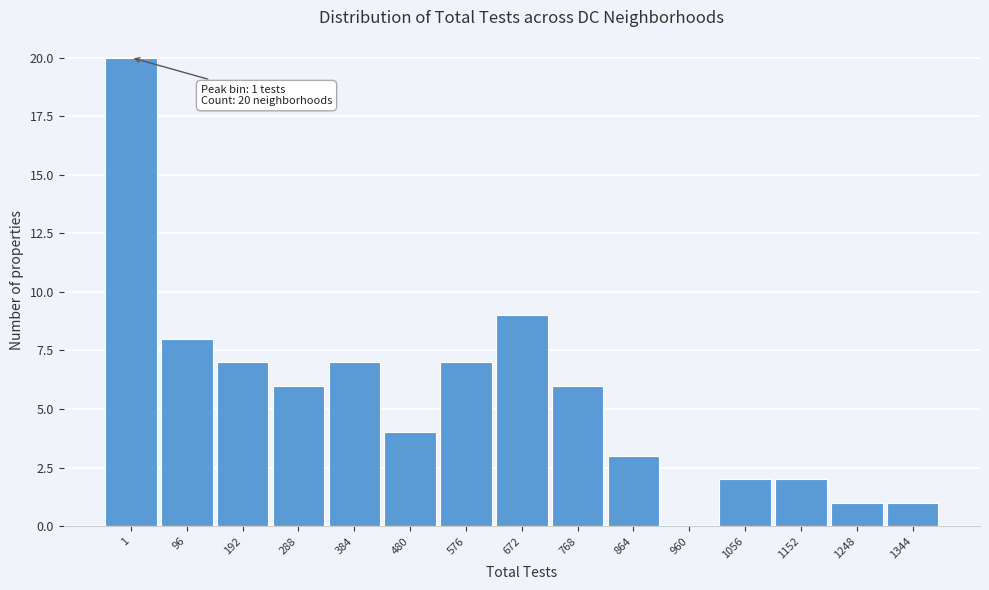

Reading left to right, transcribe all the data shown in this chart.

1=20	96=8	192=7	288=6	384=7	480=4	576=7	672=9	768=6	864=3	960=0	1056=2	1152=2	1248=1	1344=1